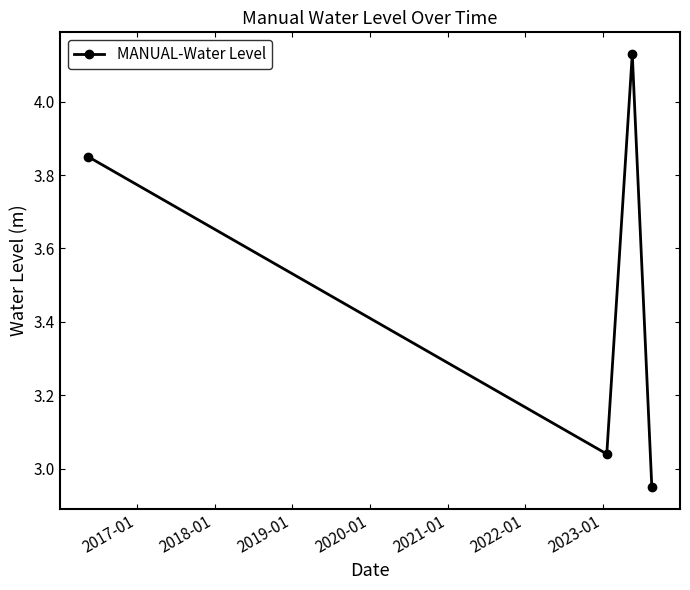

True or false: there are more than 2 points higher than both neighbors.

False